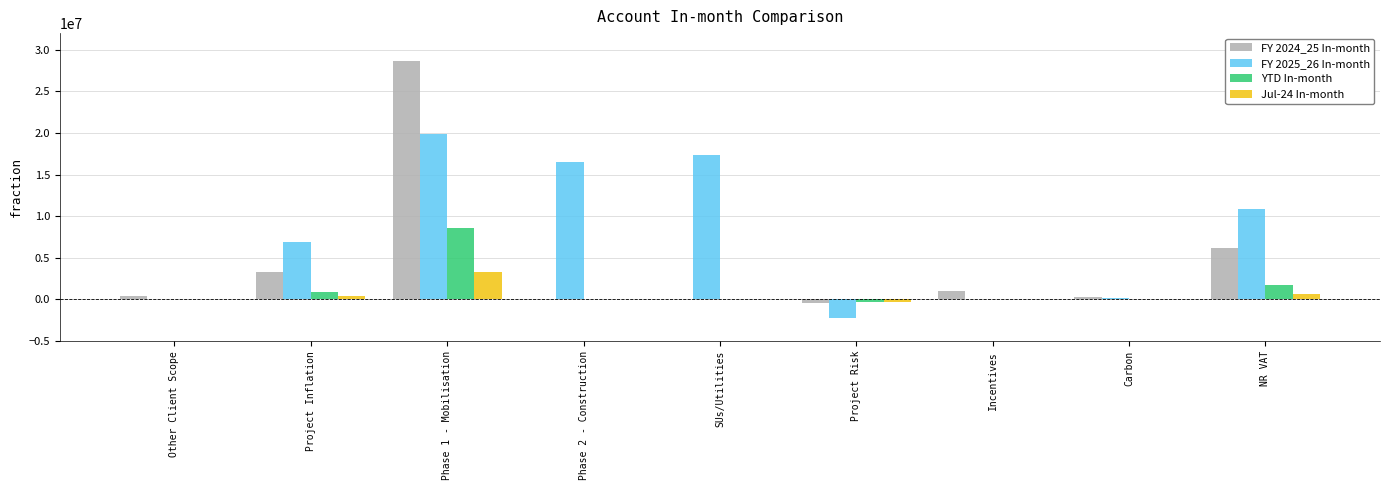

The value of YTD In-month at Incentives is 5066195.8. True or false?

False